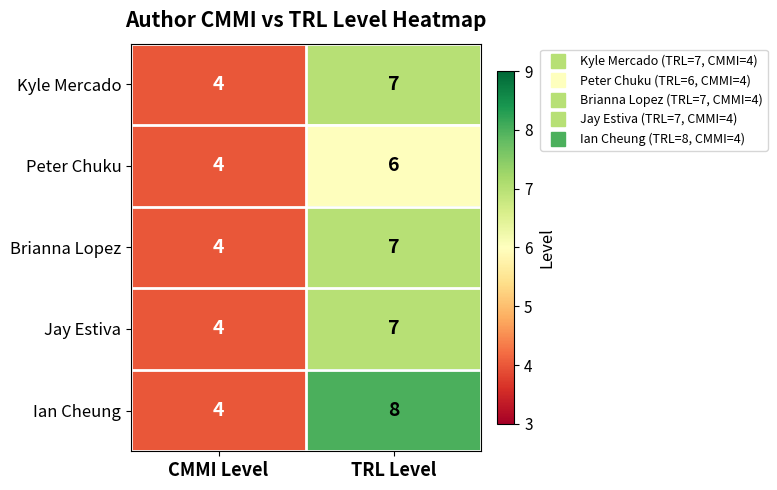

How many values in the Brianna Lopez series are below 7?

1